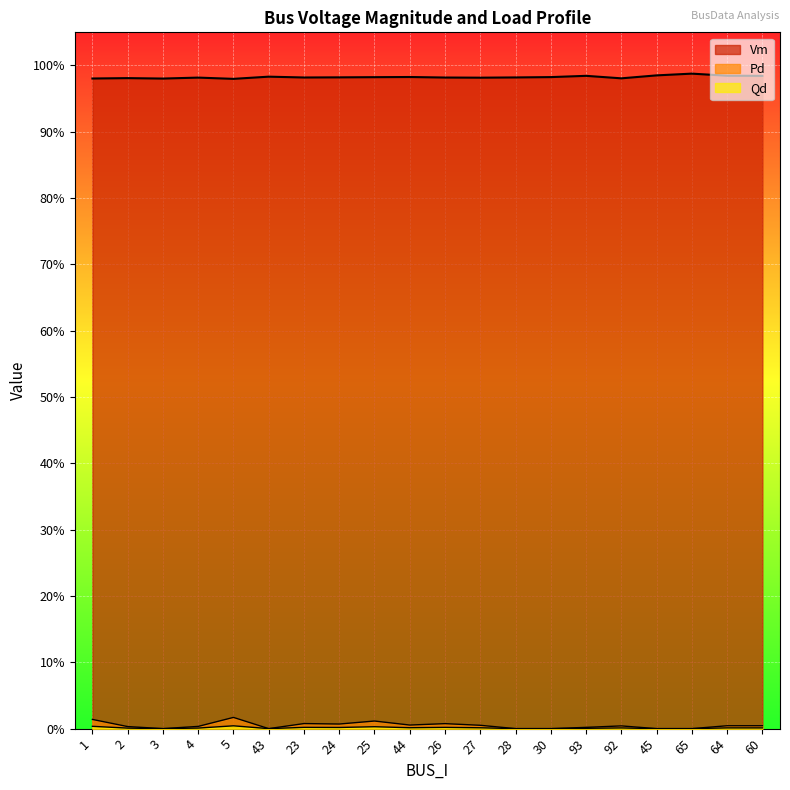

What are all the series names shown in the legend?

Vm, Pd, Qd